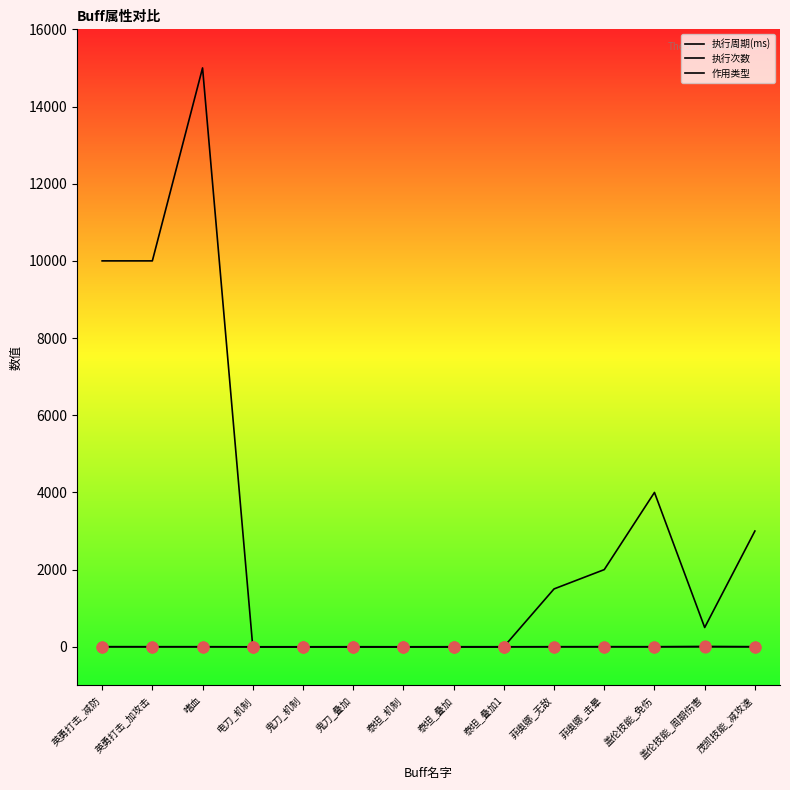

Does the chart have visible grid lines?

No